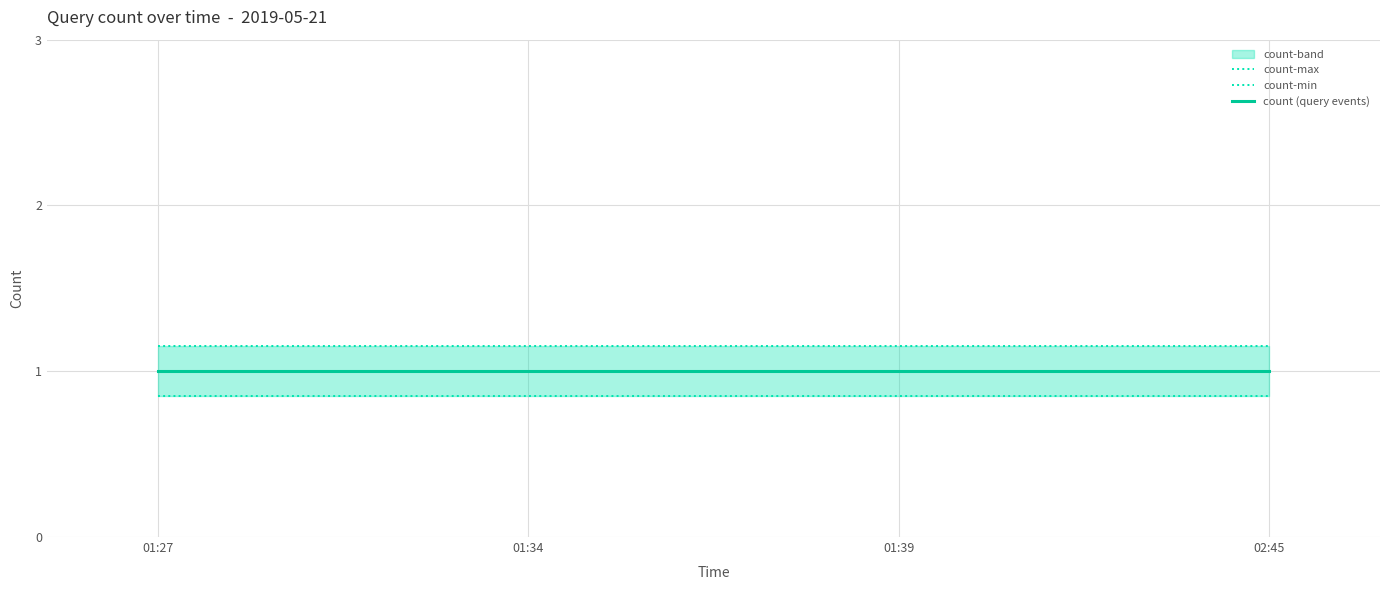

What is the value of the count-min point at the 2nd from the left?

0.8